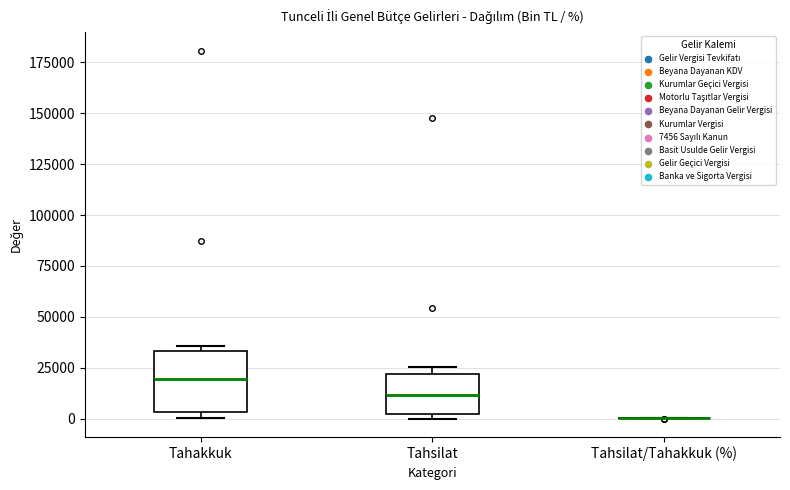

Reading left to right, read every box against the y-axis: the position of its median line, the range the box covers, and the ends of its whiskers. The values are not printed on the chart, so give them approximately, as read against the axis.

Tahakkuk: median 20000, box 5000 to 35000, whiskers 0 to 35000 (just above the box's upper edge)
Tahsilat: median 10000, box 0 to 20000, whiskers 0 (just below the box's lower edge) to 25000
Tahsilat/Tahakkuk (%): box collapsed to a line at 0, whiskers 0 to 0